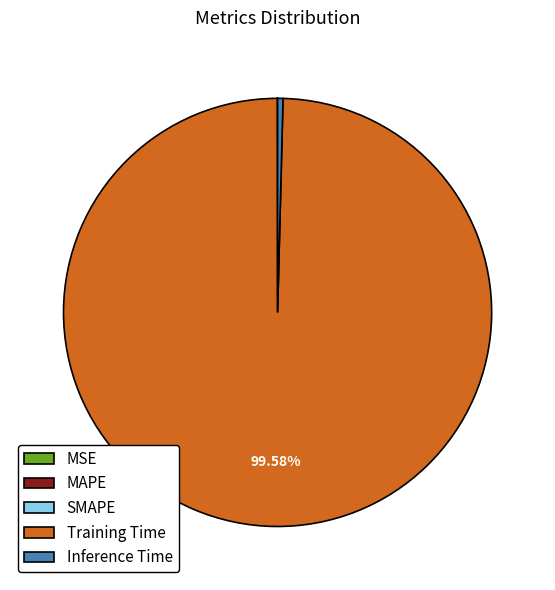

Is Training Time the majority of the pie?

Yes